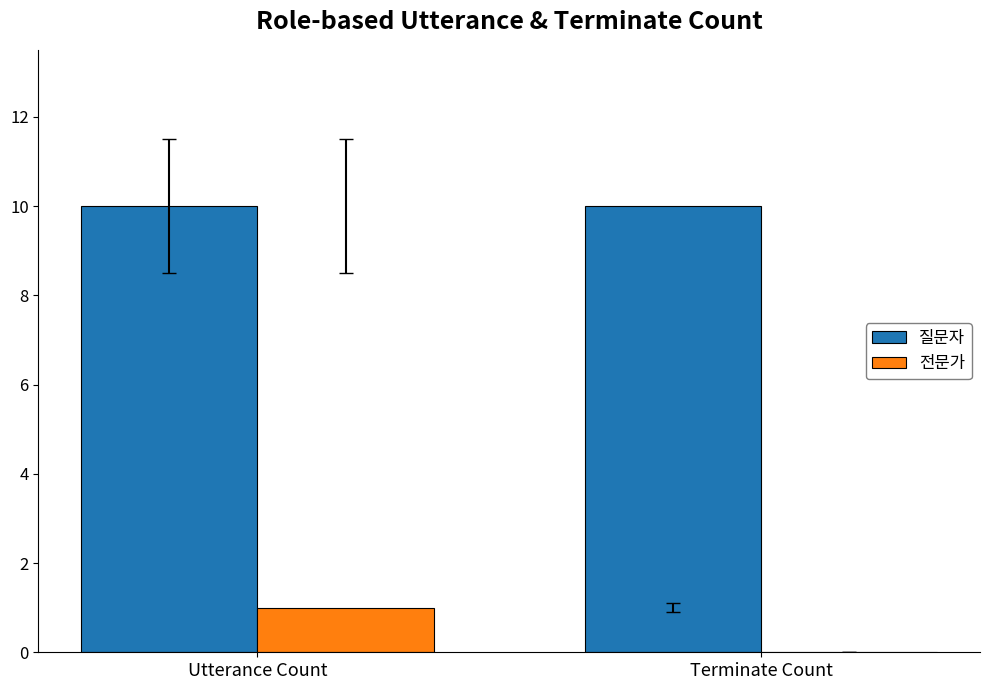

What is the maximum value shown in the chart?

10